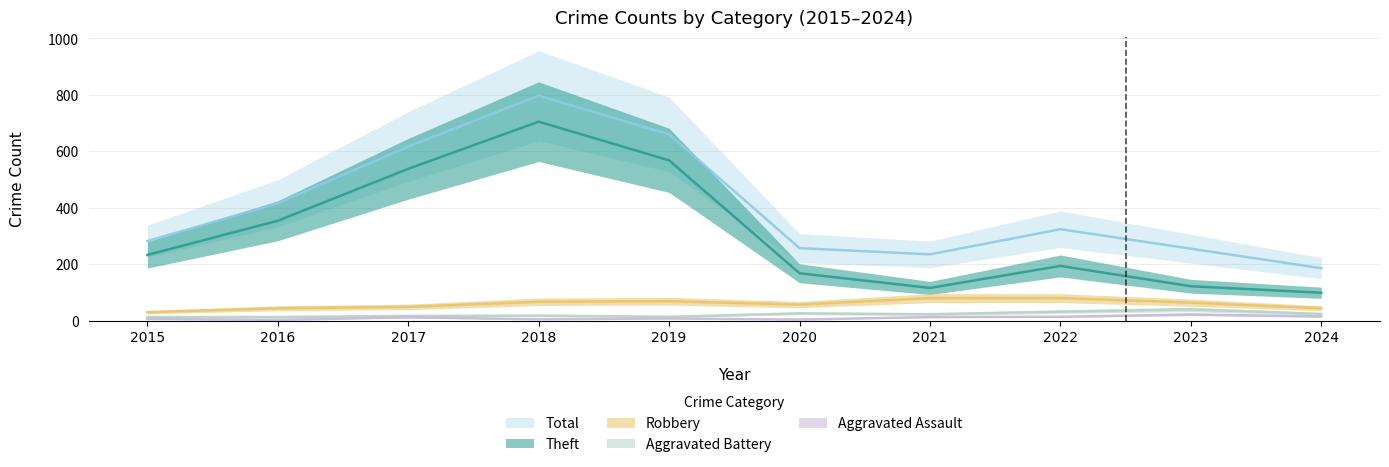

At which category is the sum across all series the highest?

2018